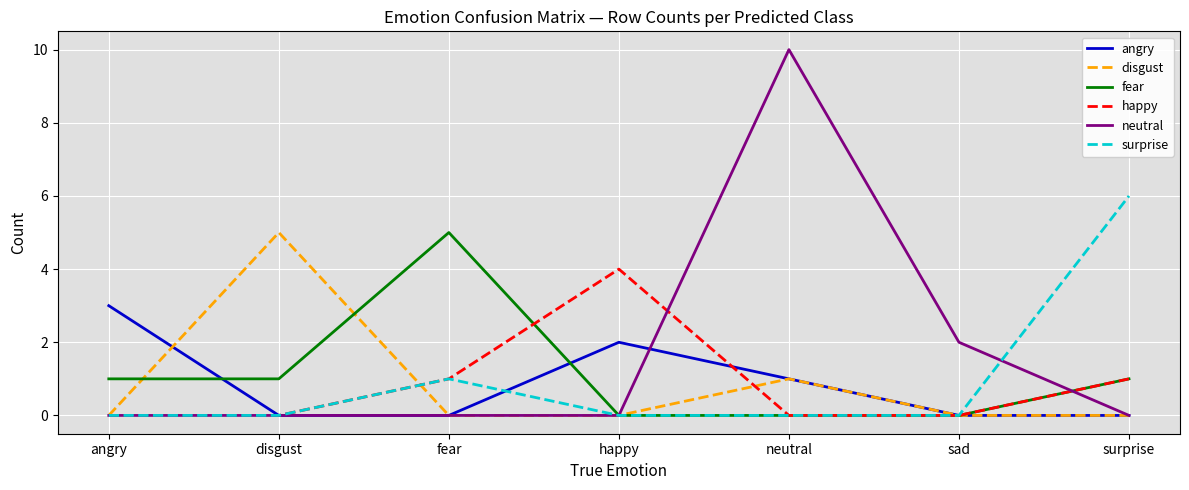

The fear series shows -3 at sad. True or false?

False